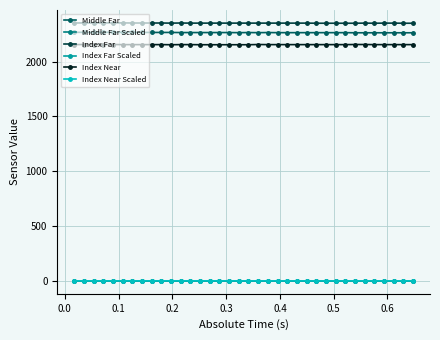

At how many categories does at least one series exceed 809?

36